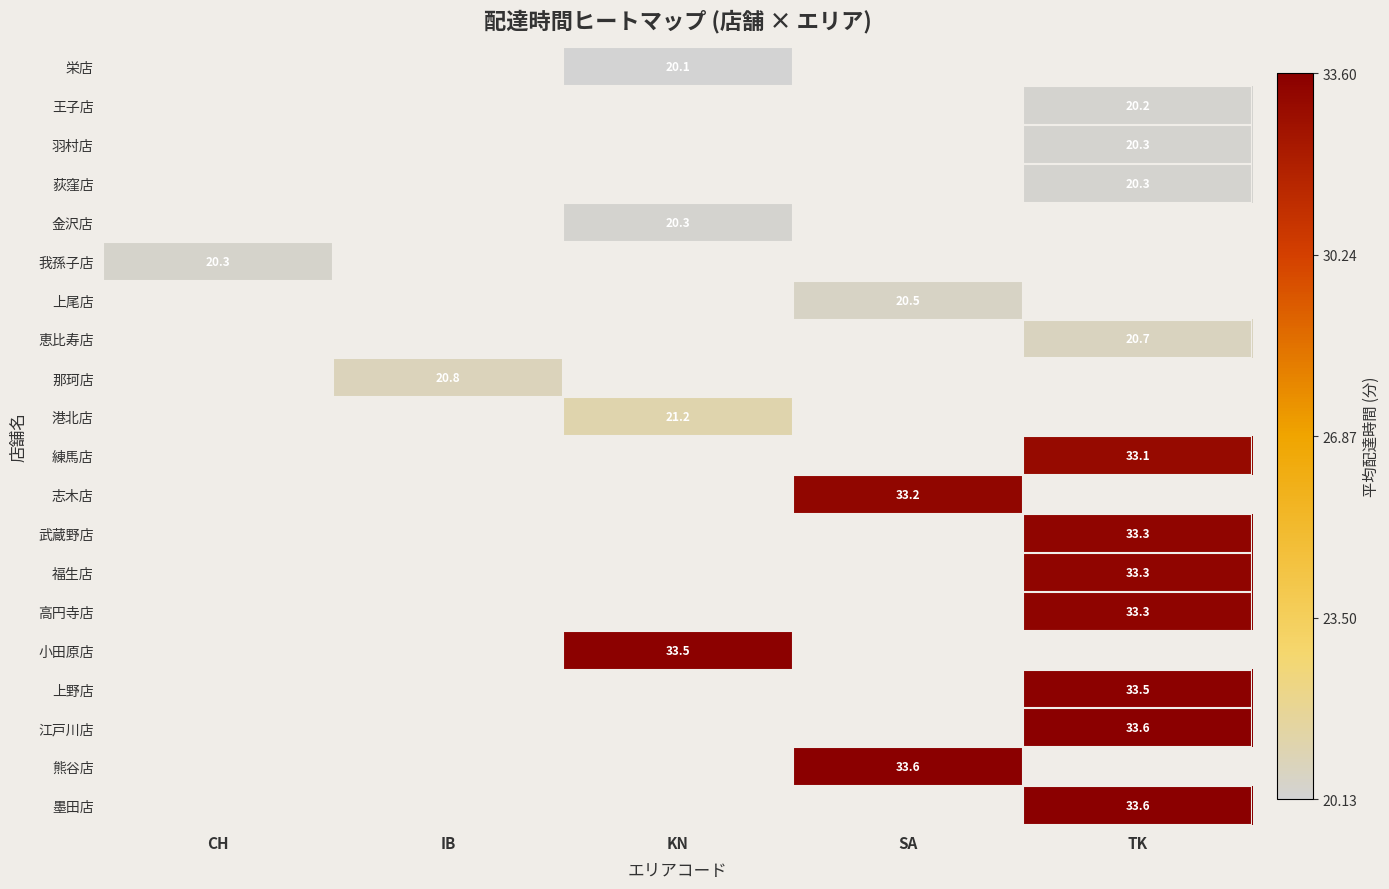

Which has a higher value, IB or KN?

KN